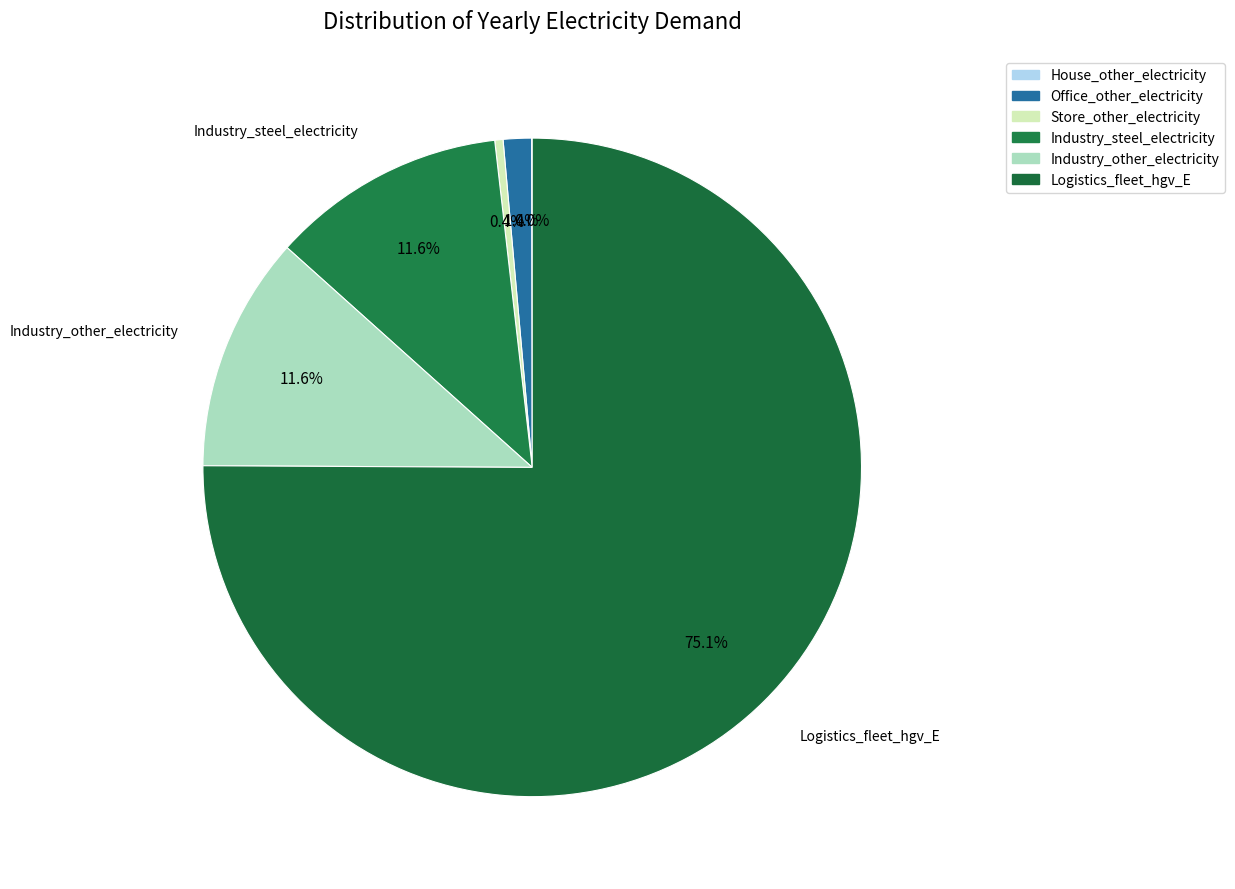

What is the largest slice in the pie chart?

Logistics_fleet_hgv_E